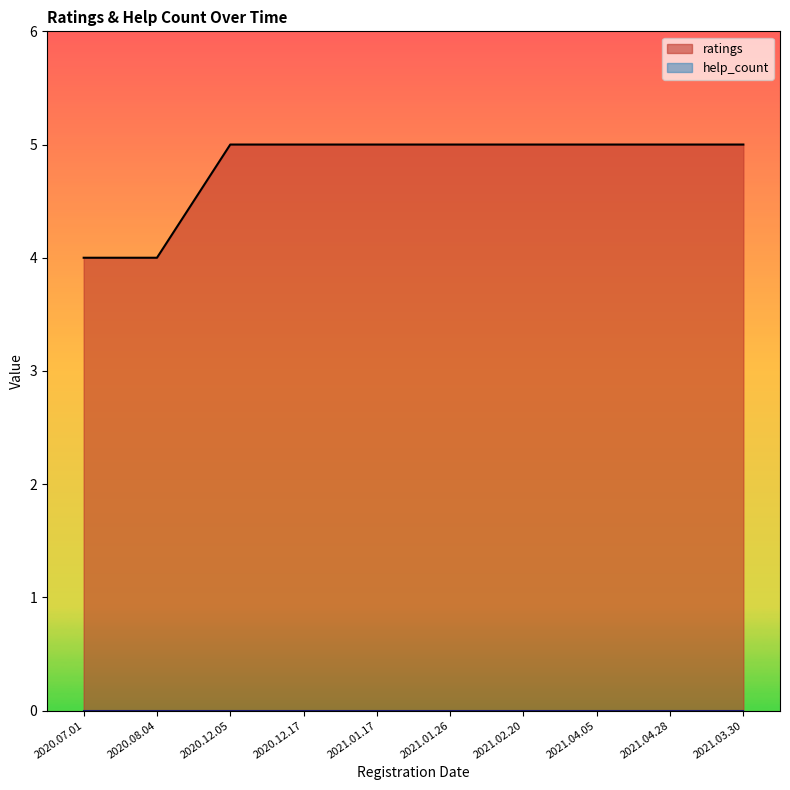

Rank the categories by value from highest to lowest.

2020.12.05, 2020.12.17, 2021.01.17, 2021.01.26, 2021.02.20, 2021.04.05, 2021.04.28, 2021.03.30, 2020.07.01, 2020.08.04